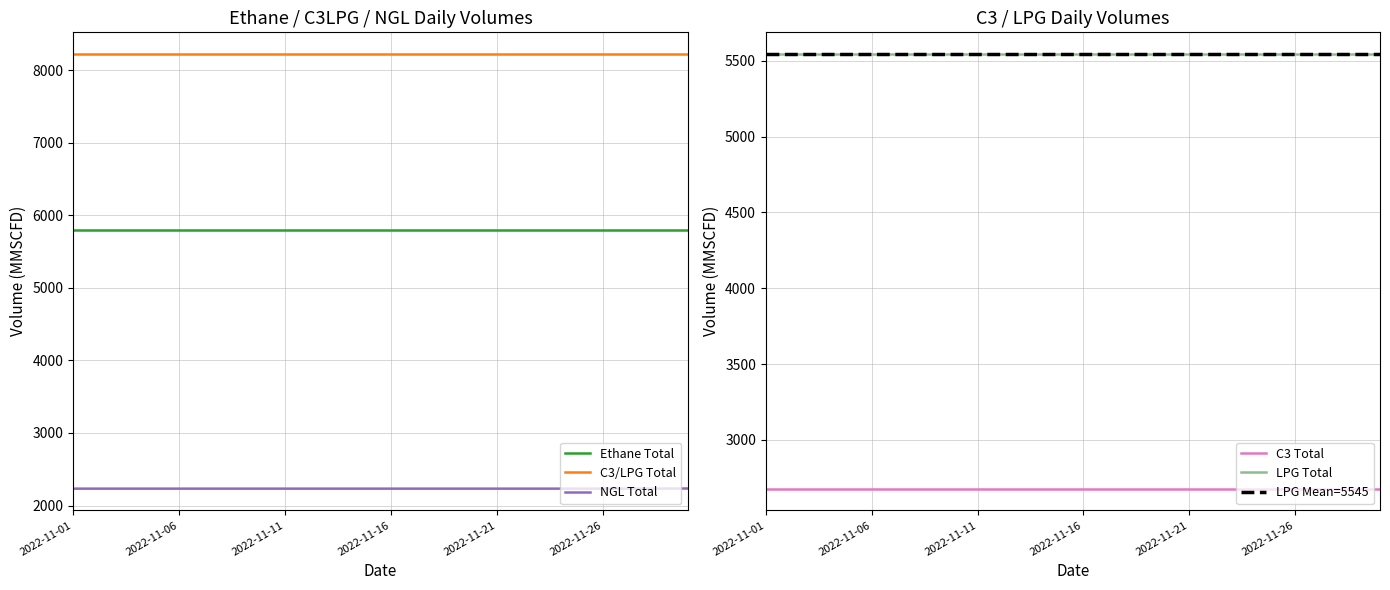

Which series has the largest range (max minus min)?

NGL Total